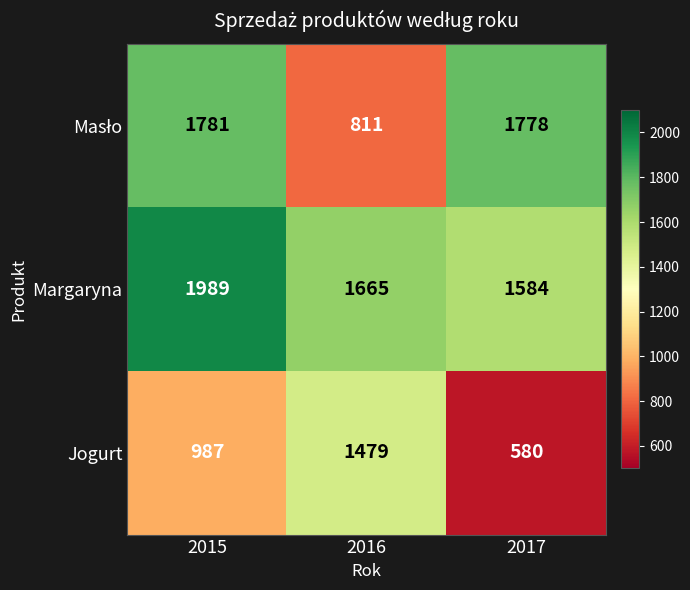

List the labels in order of Margaryna value, smallest first.

2017, 2016, 2015